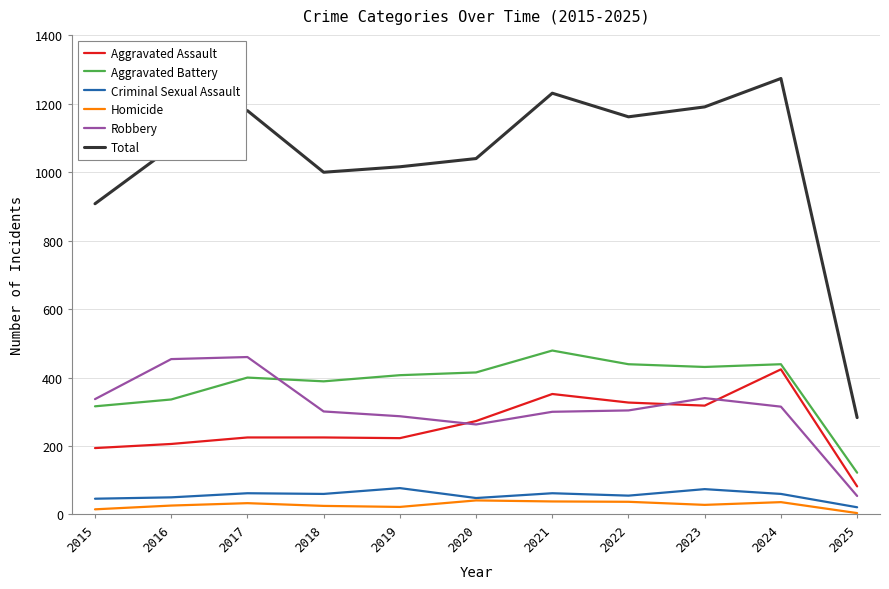

True or false: Robbery has a value of 301 at 2018.

True